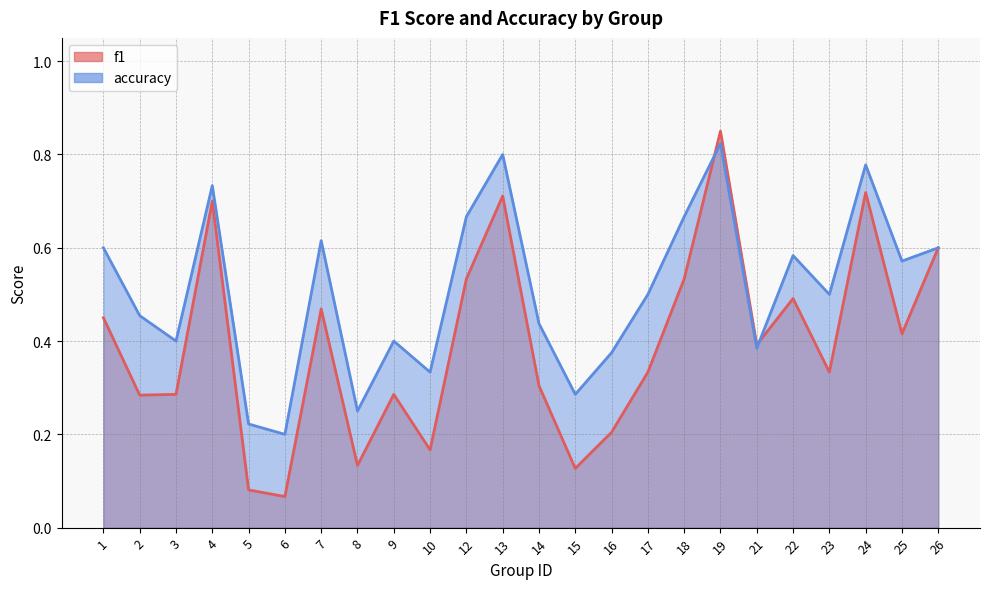

What is the value of the f1 point at the 18th from the left?

0.9